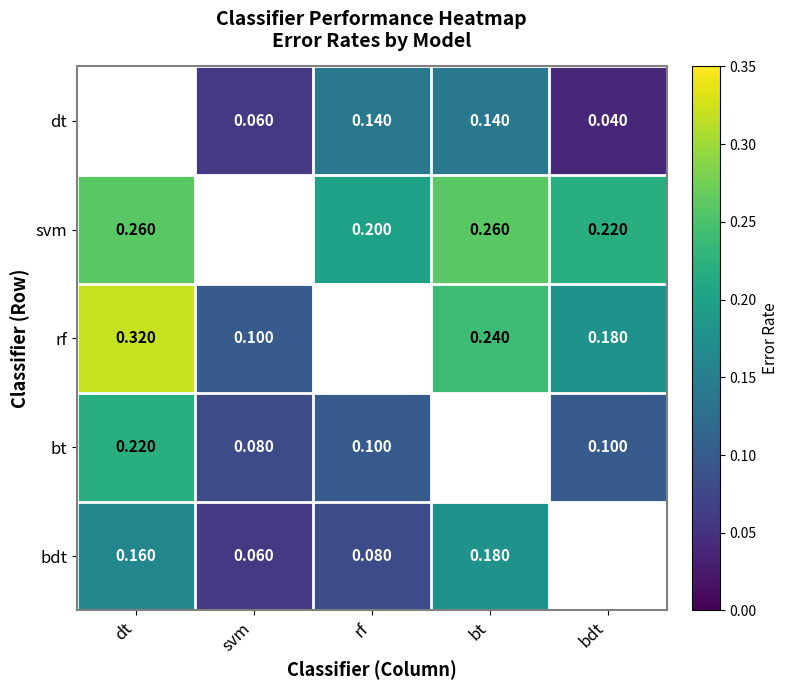

The value of bt at bdt is 0.1. True or false?

True